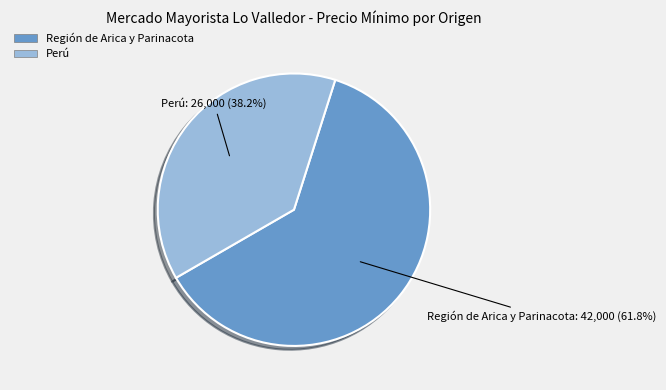

How many slices are in this pie chart?

2